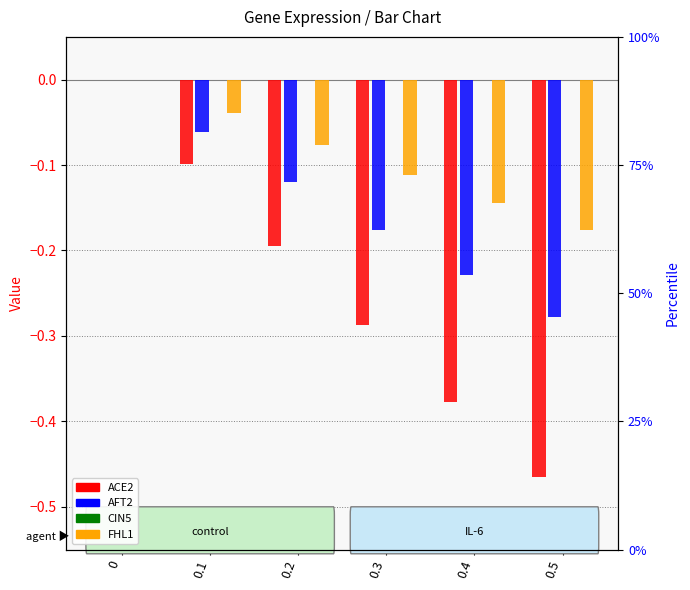

Which series has the largest total across all categories?

CIN5